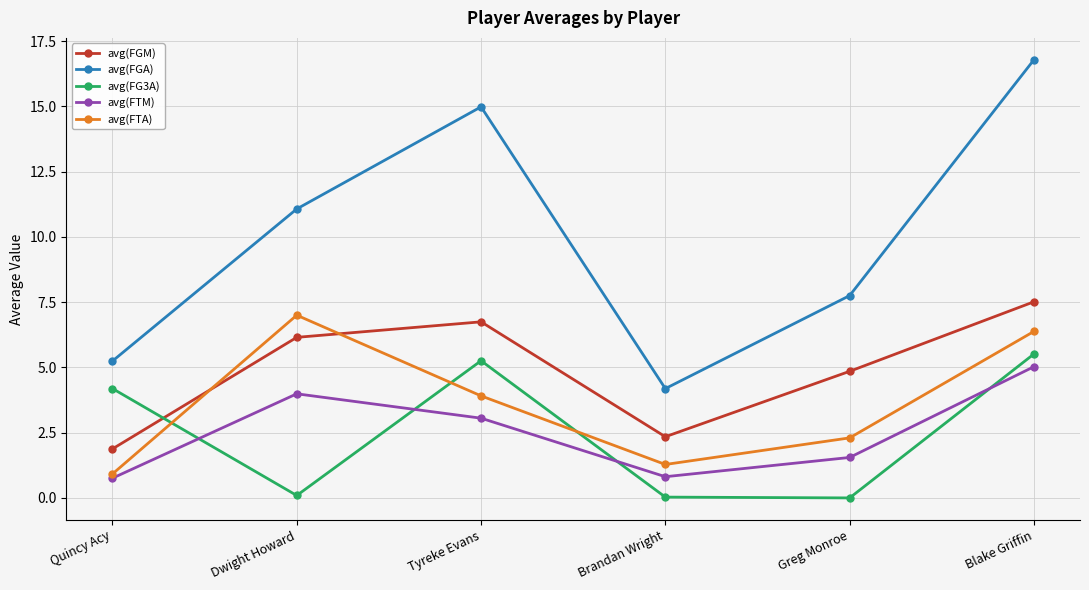

In avg(FGA), how many points are higher than both neighbors (excluding endpoints)?

1